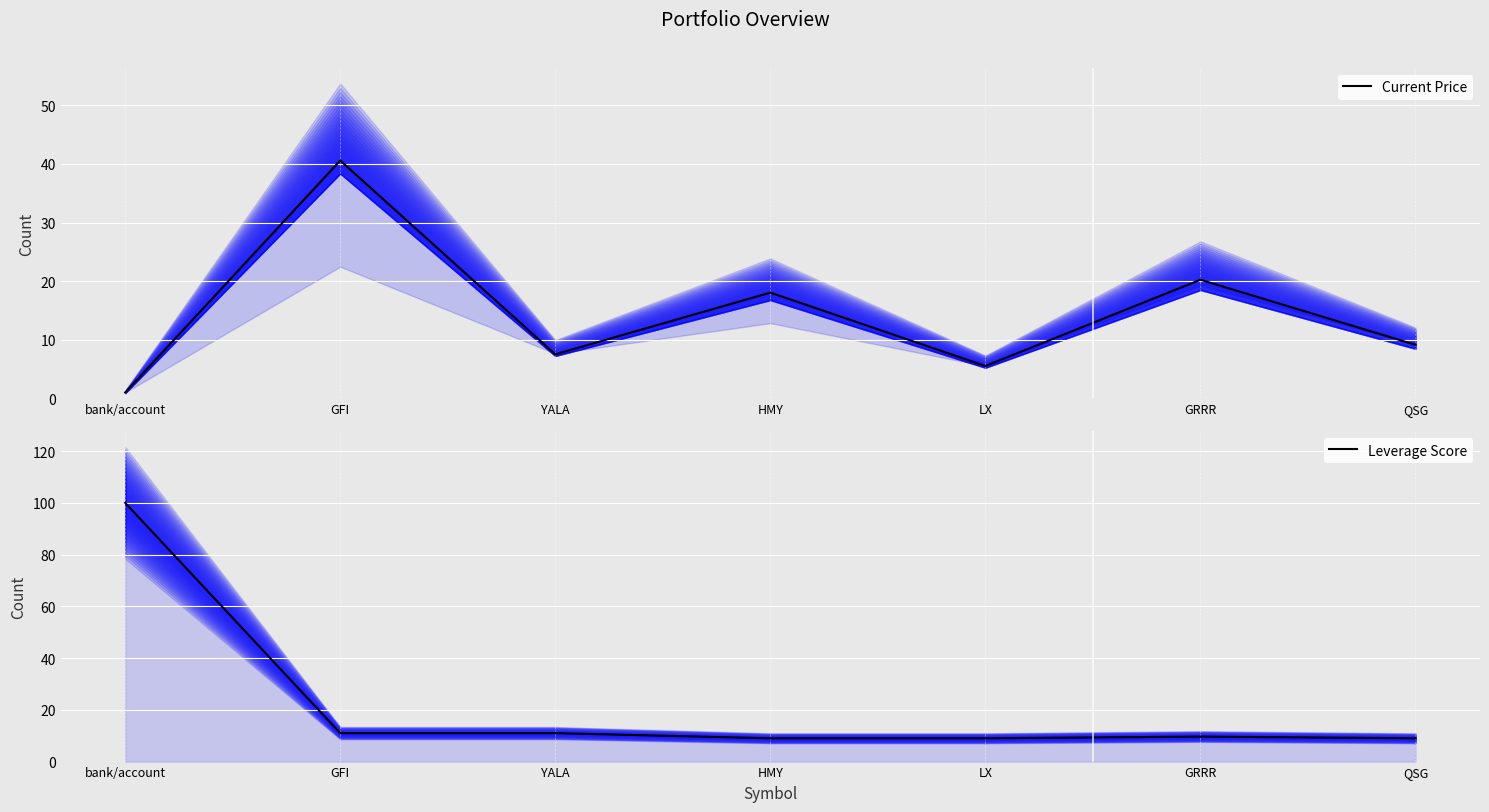

Between QSG and GRRR, which is larger?

GRRR